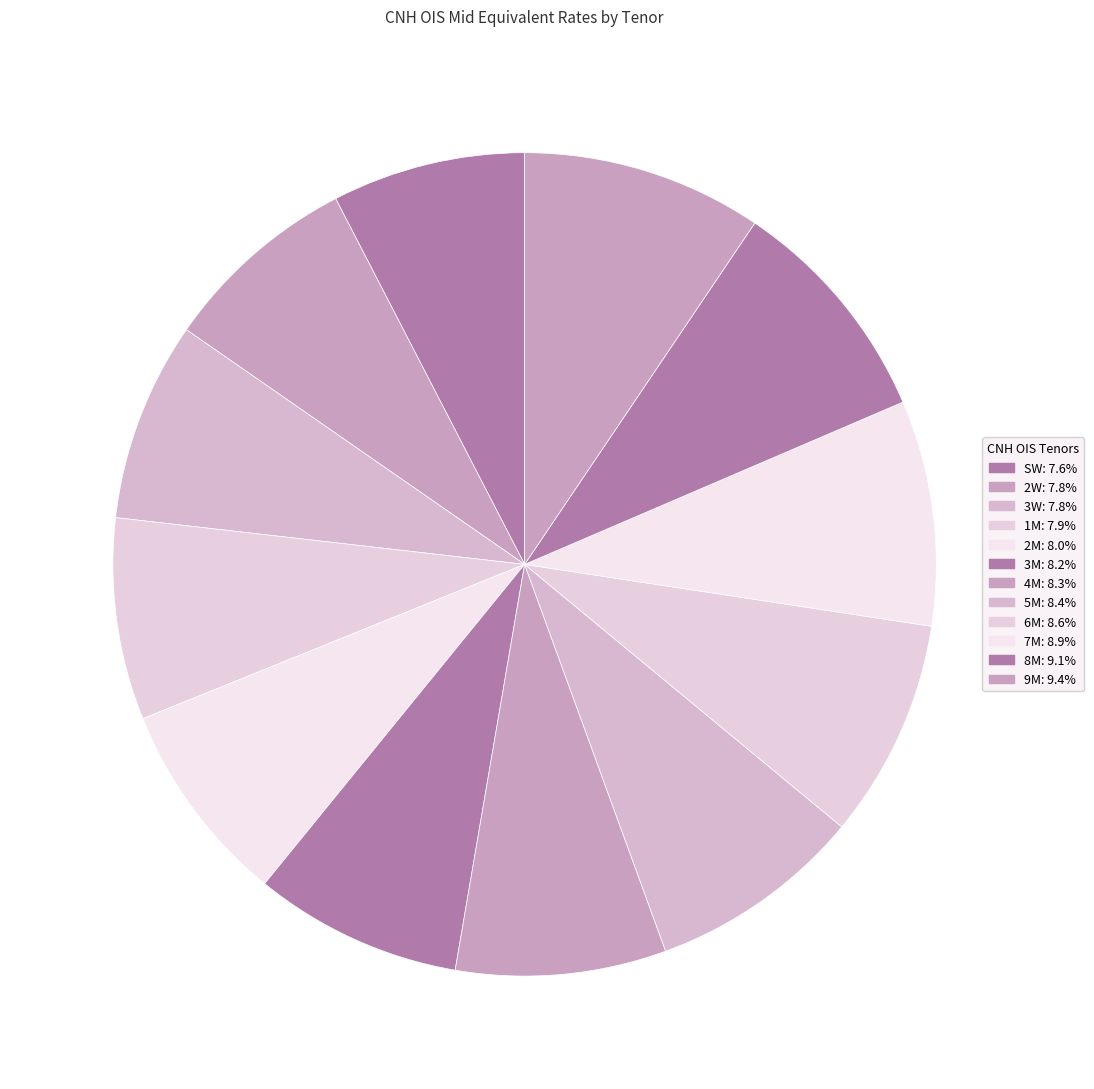

Which category has the smallest portion of the pie?

SW